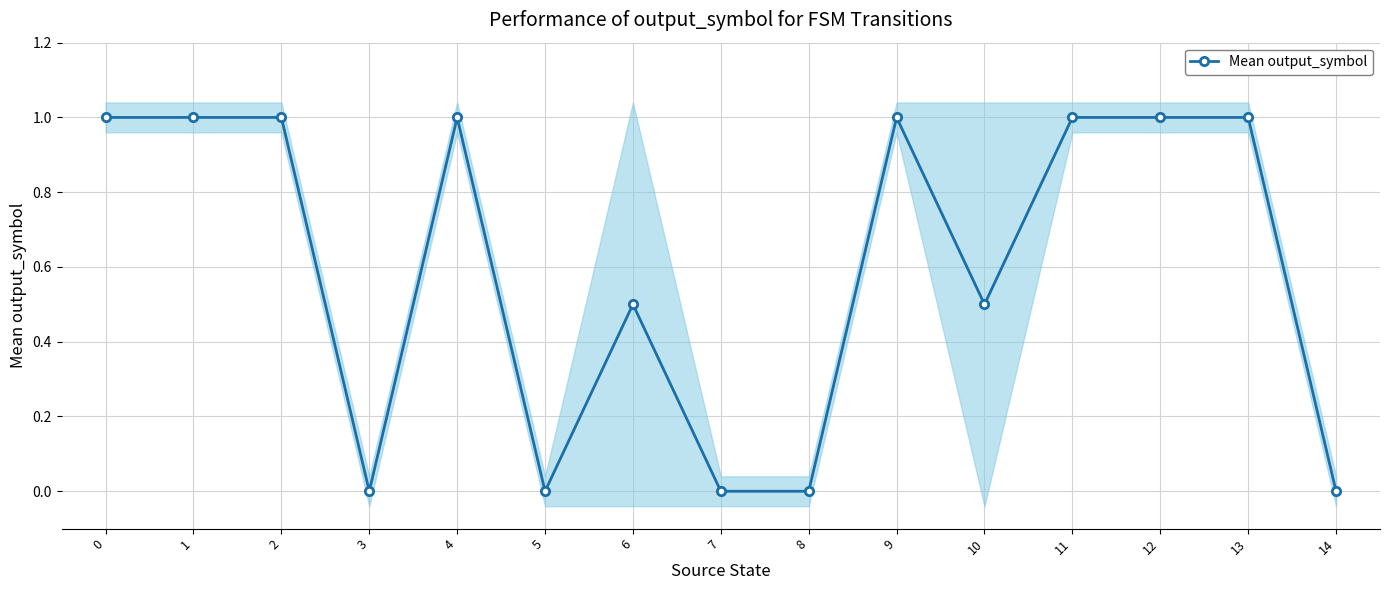

The value at 2 is 1.0. True or false?

True